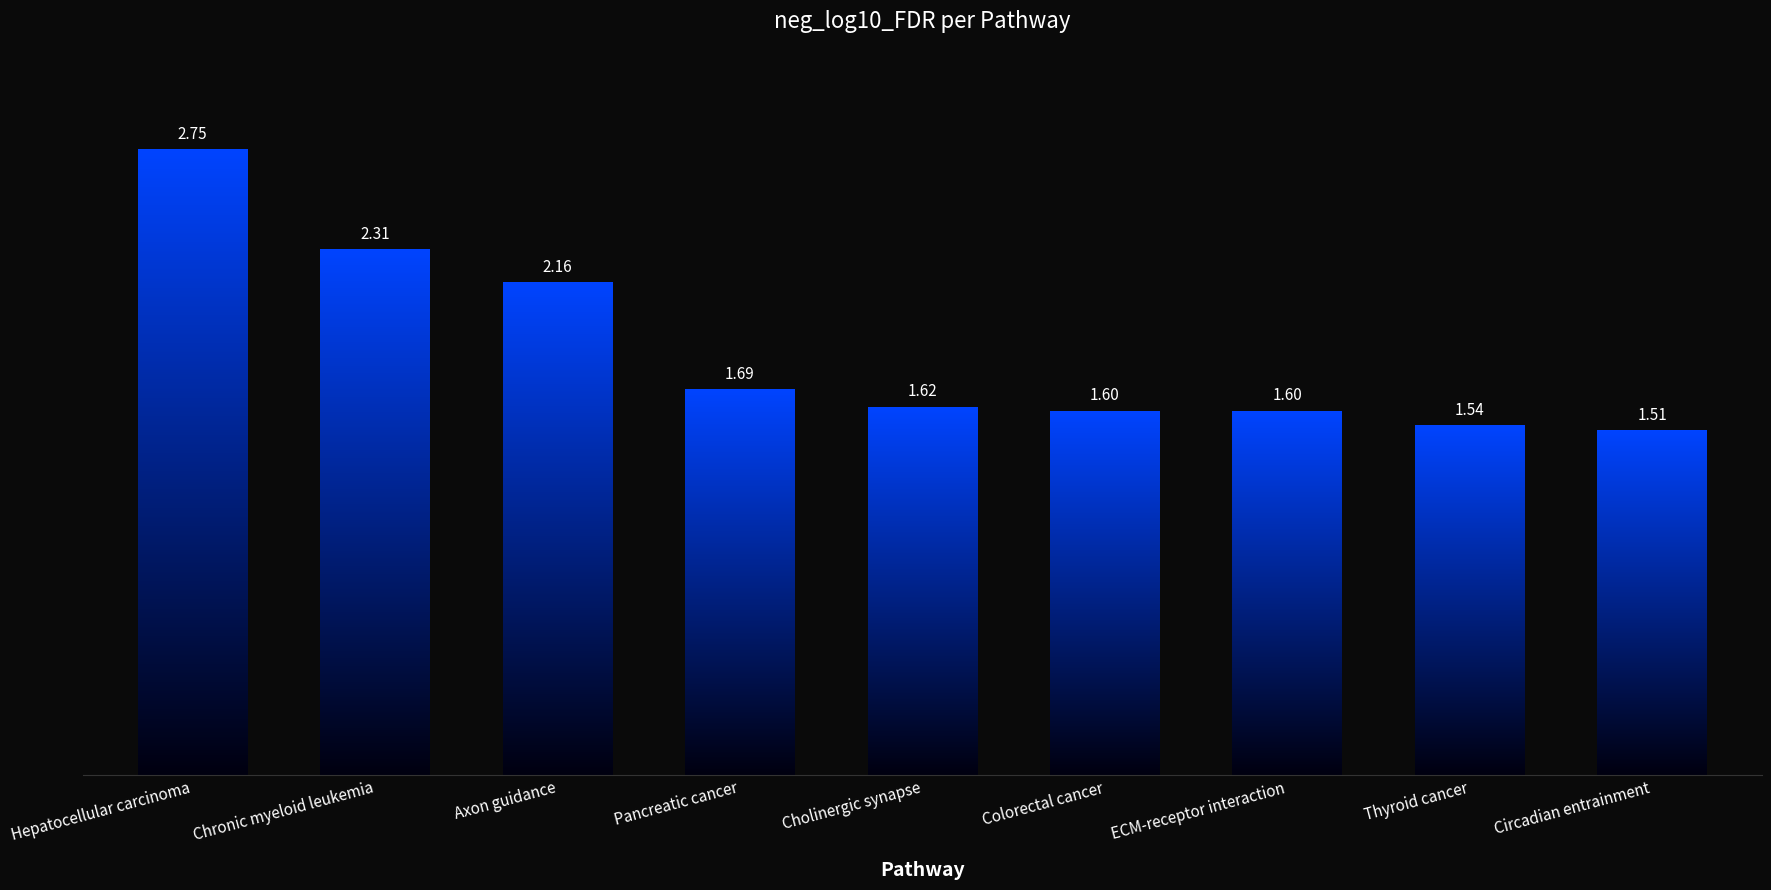

What is the value of the 6th bar from the left?

1.6